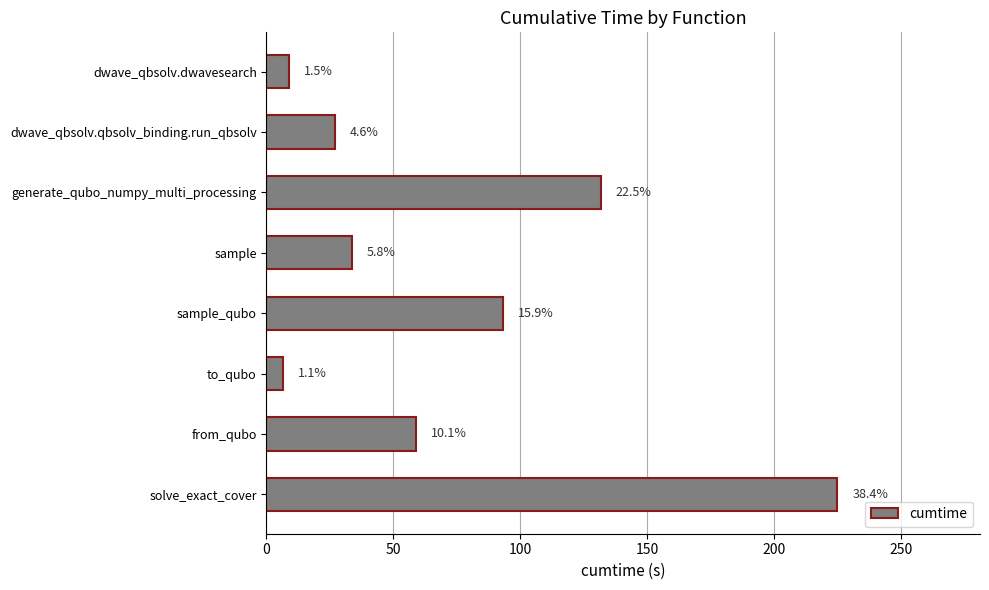

Does the chart contain any negative values?

No